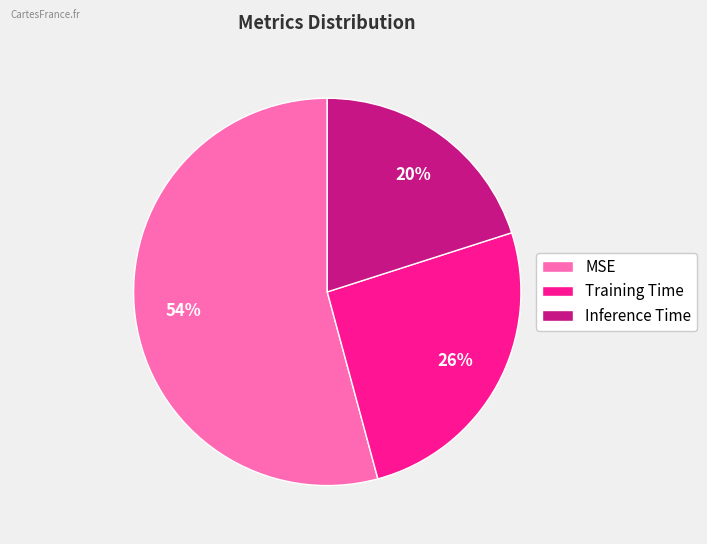

How many slices are in this pie chart?

3